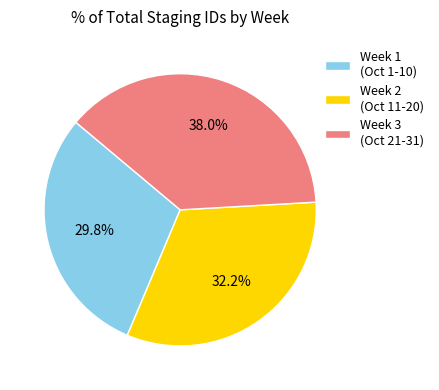

Rank the categories by value from lowest to highest.

Week 1 (Oct 1-10), Week 2 (Oct 11-20), Week 3 (Oct 21-31)